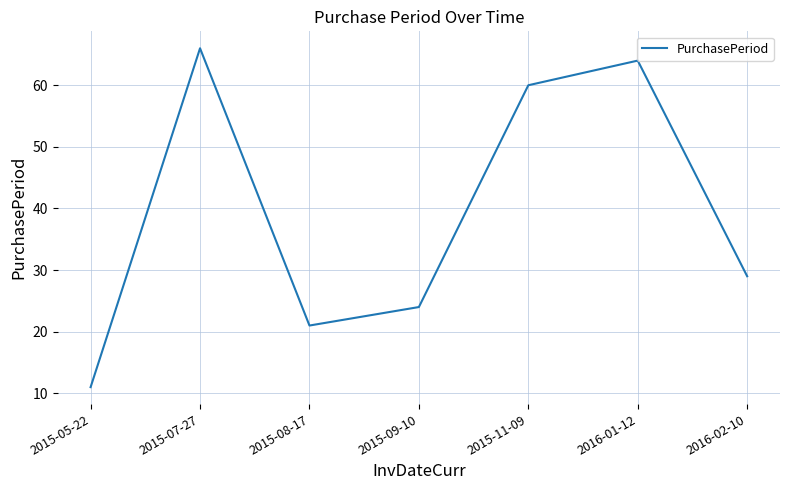

How many categories are shown in the chart?

7